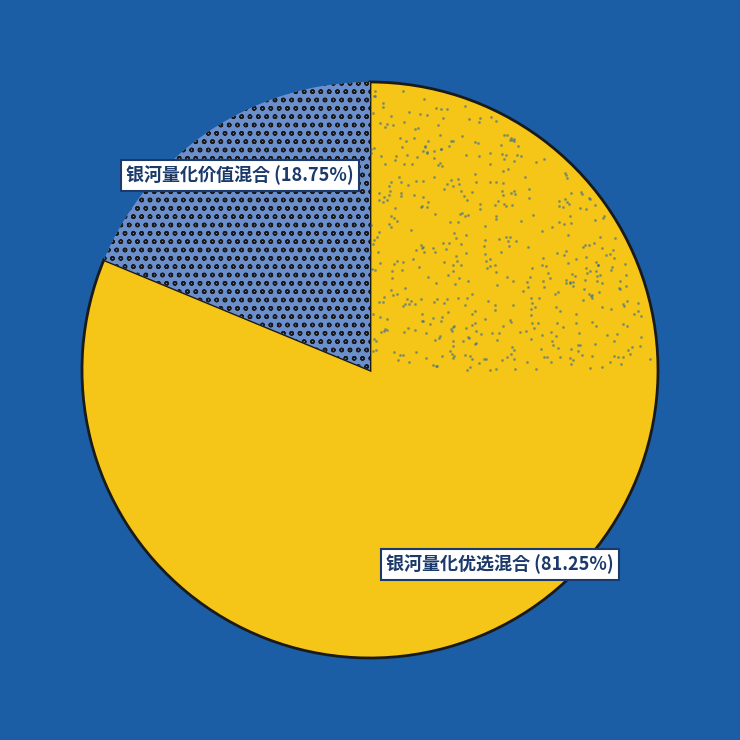

Count the number of slices in the pie.

2